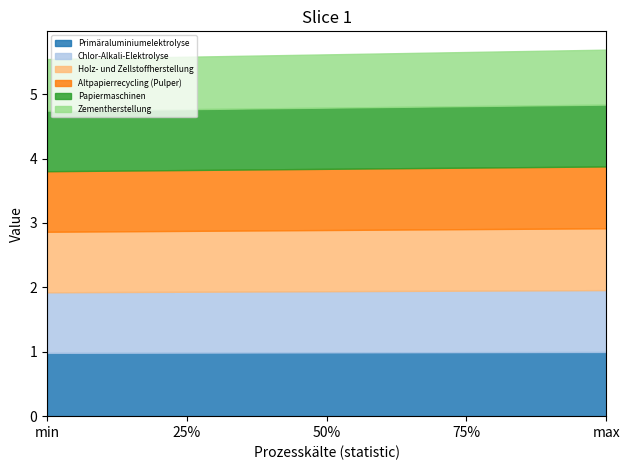

What is the minimum value for Zementherstellung?

0.8